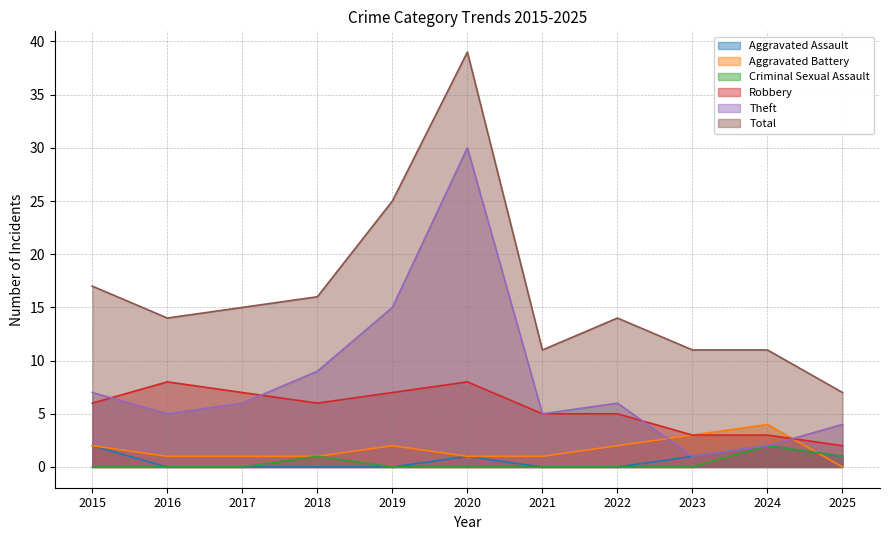

Where does the Robbery series first go above 6?

2016